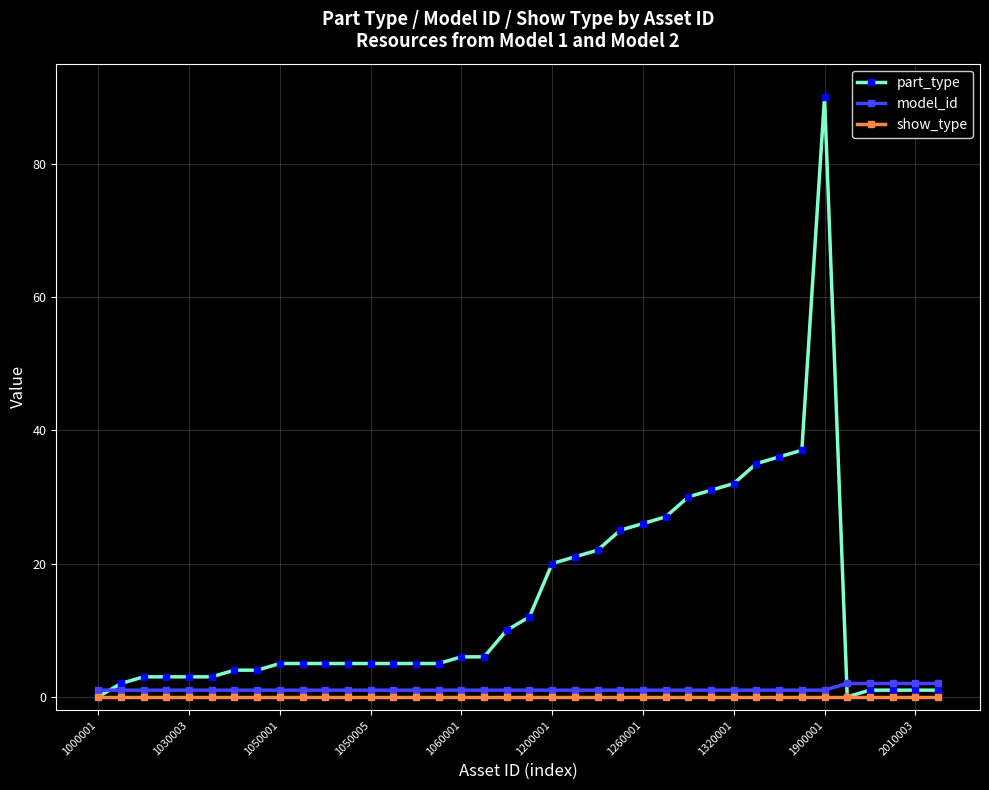

What is the highest value of the part_type series?

90